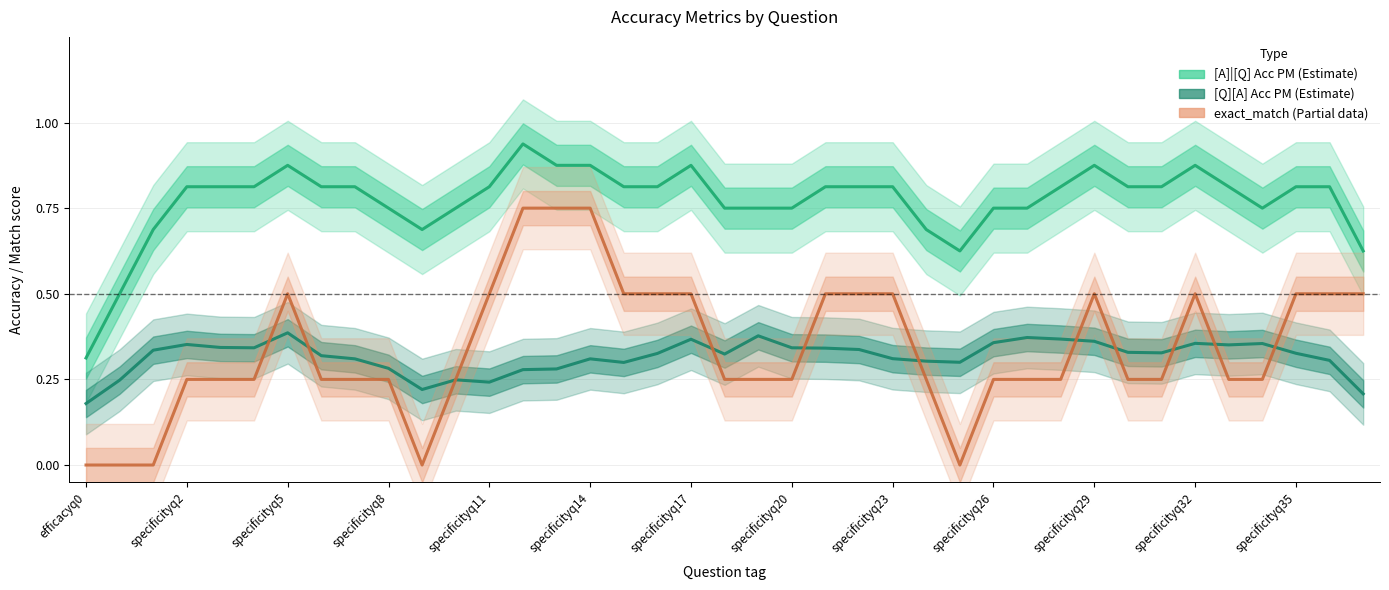

What value does the [A]|[Q] Acc PM series have at specificityq2?

0.8